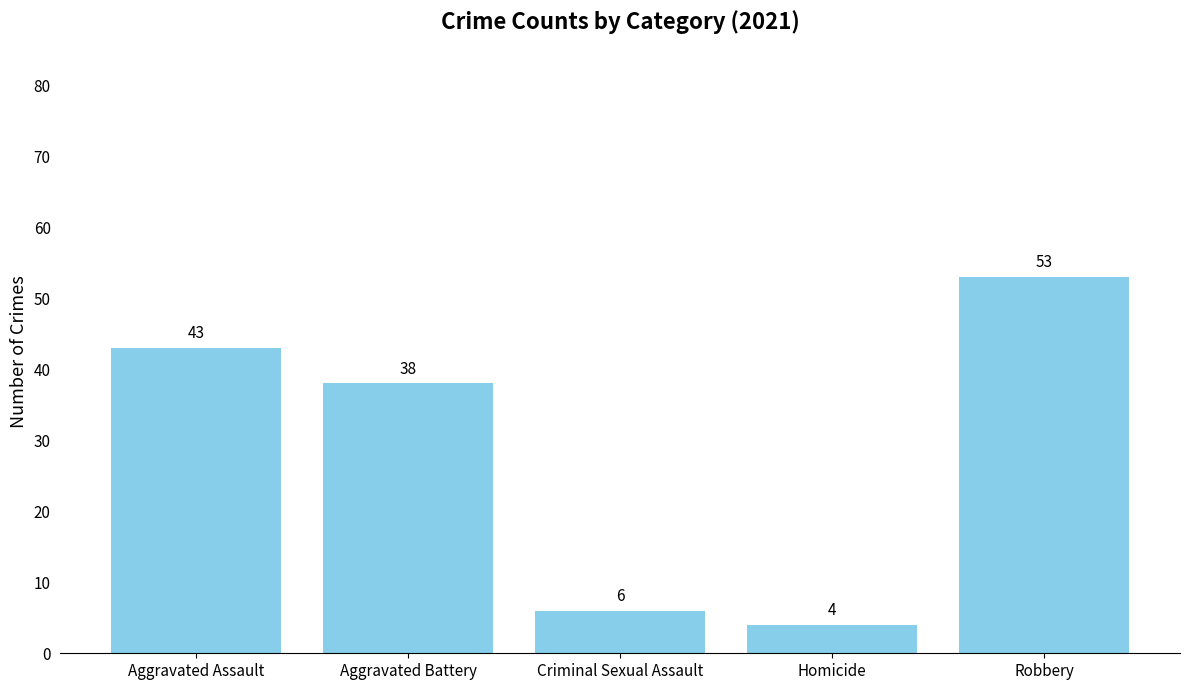

Count the number of categories in the chart.

5